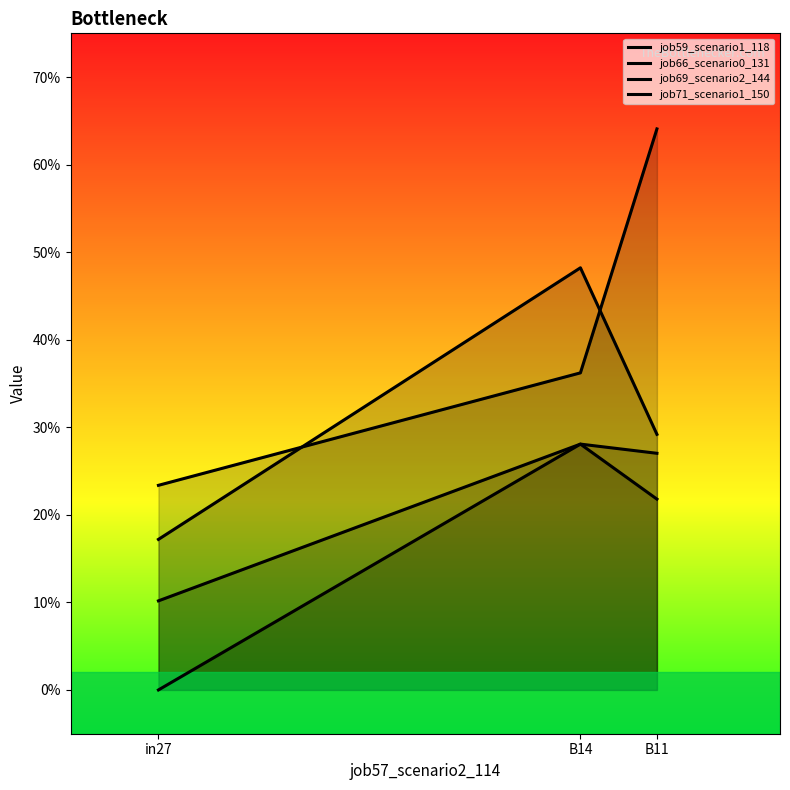

What is the difference between the maximum and minimum values in the job66_scenario0_131 series?

0.3